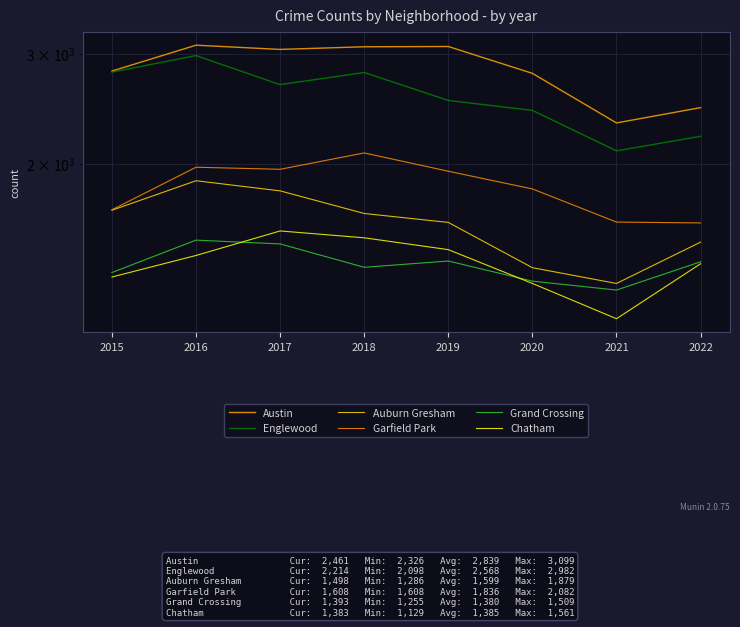

List the labels in order of Englewood value, smallest first.

2021, 2022, 2020, 2019, 2017, 2018, 2015, 2016